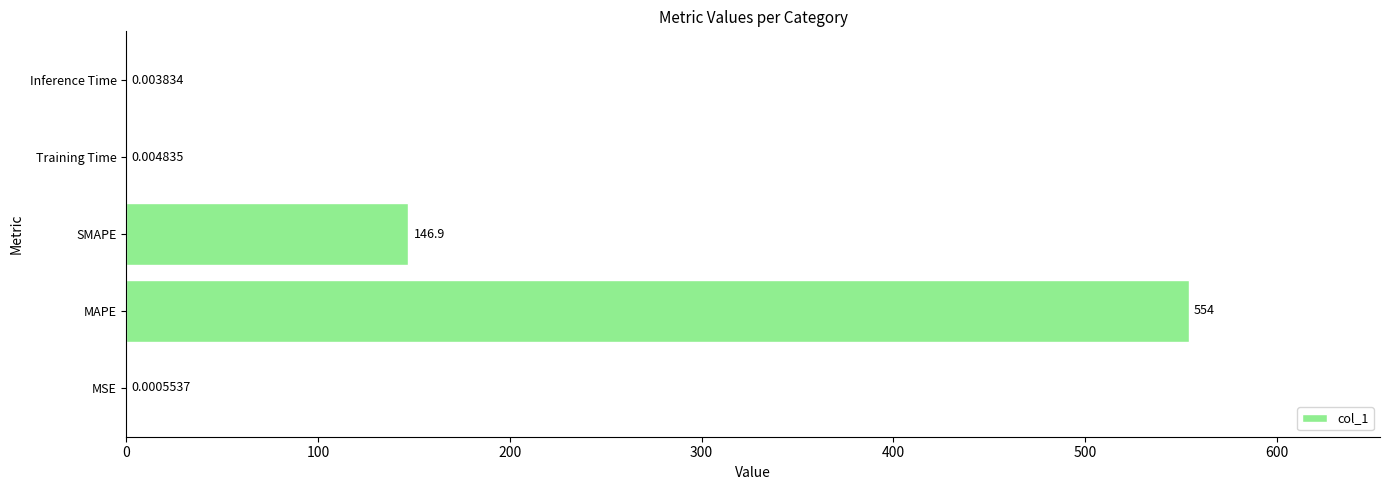

Which label corresponds to the largest value in the chart?

MAPE